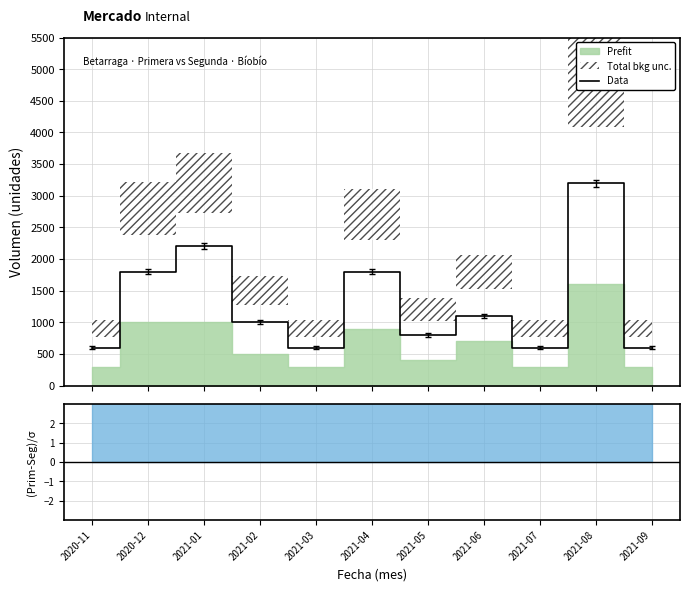

Reading left to right, list all the values displayed in this chart.

600	1800	2200	1000	600	1800	800	1100	600	3200	600